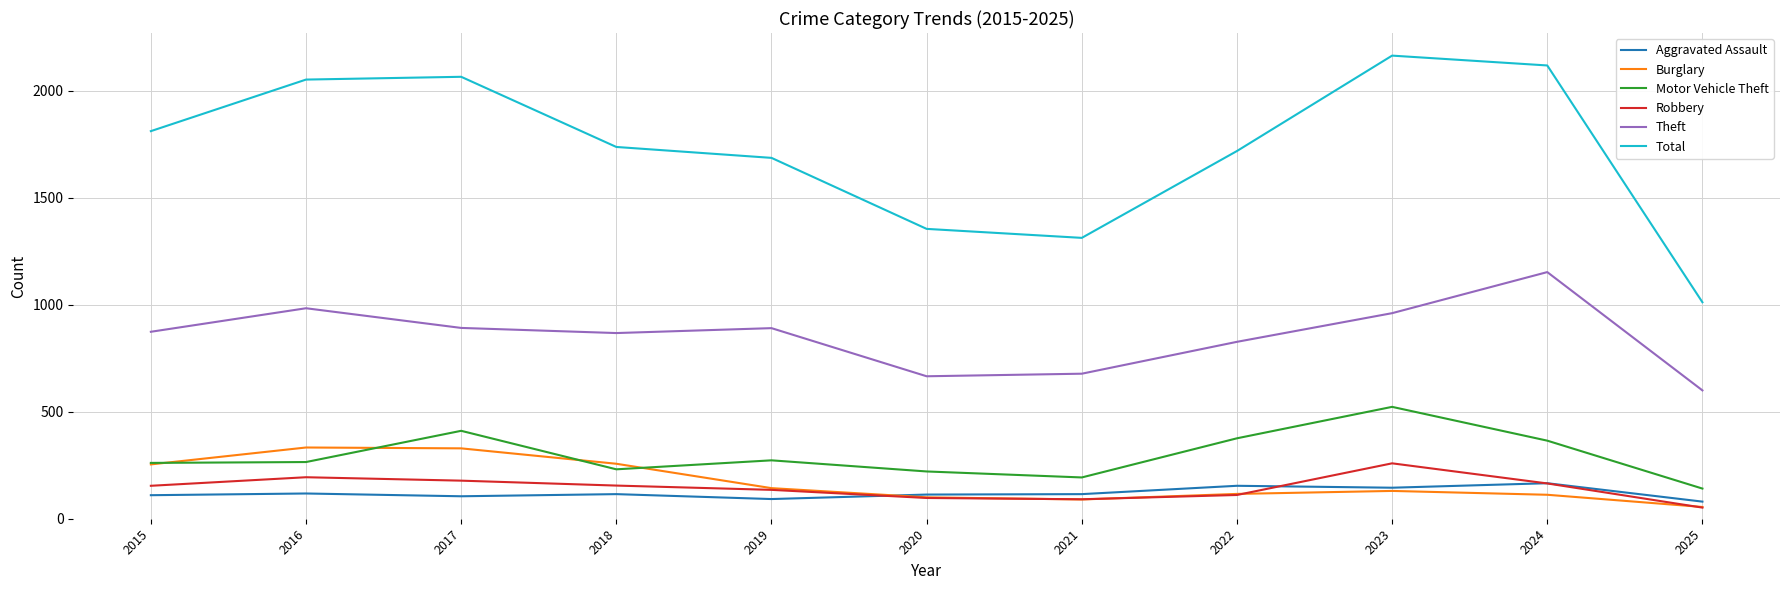

How many values in the Theft series are below 874?

5